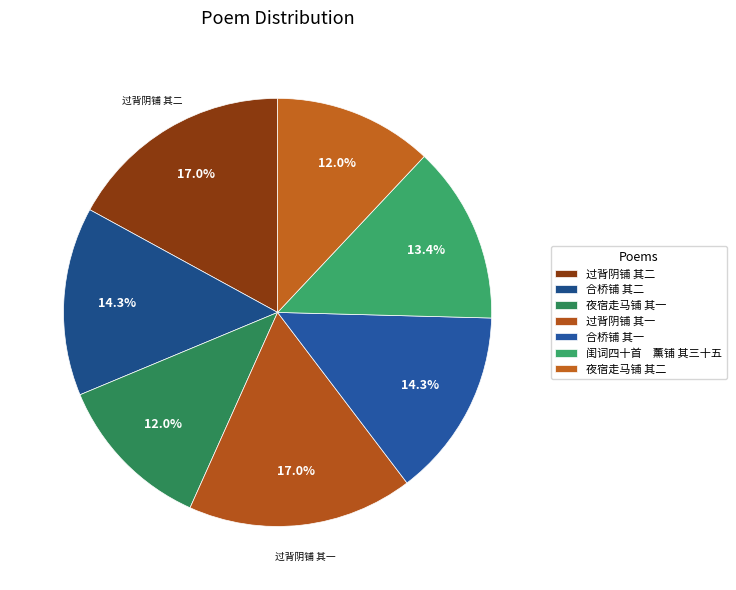

How many segments does this pie chart have?

7